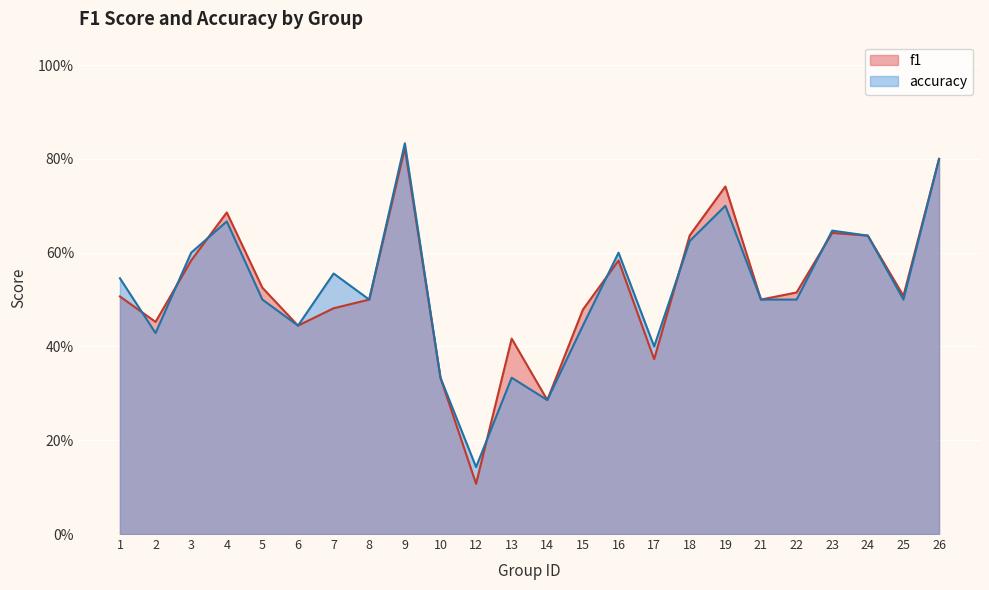

In f1, how many points are lower than both neighbors (excluding endpoints)?

7